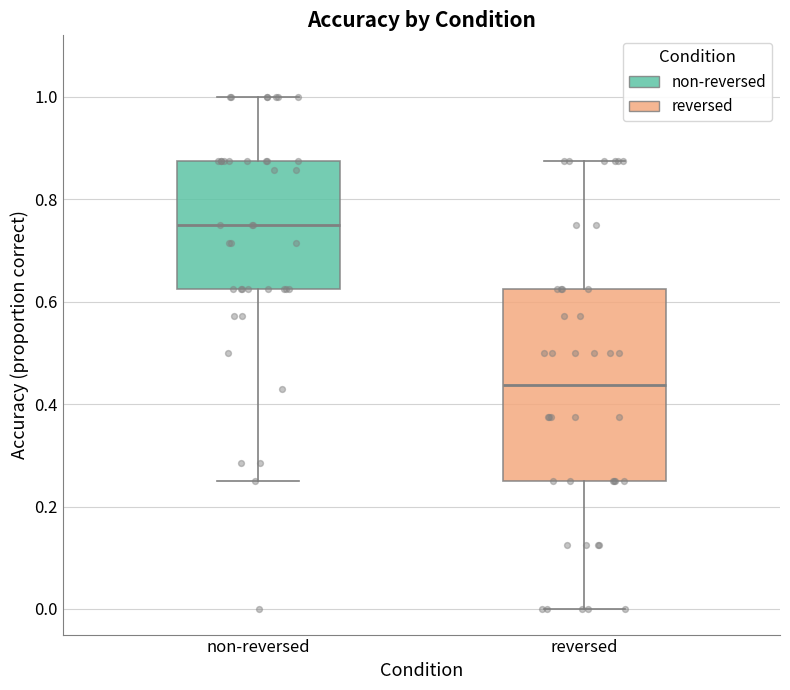

Reading left to right, transcribe this box plot: for each box, give where its median line is, the range the box spans, and where its two whiskers end, as read against the y-axis. The values are not printed on the chart, so give them approximately, as read against the axis.

non-reversed: median 0.76, box 0.62 to 0.88, whiskers 0.26 to 1.00
reversed: median 0.44, box 0.26 to 0.62, whiskers 0.00 to 0.88